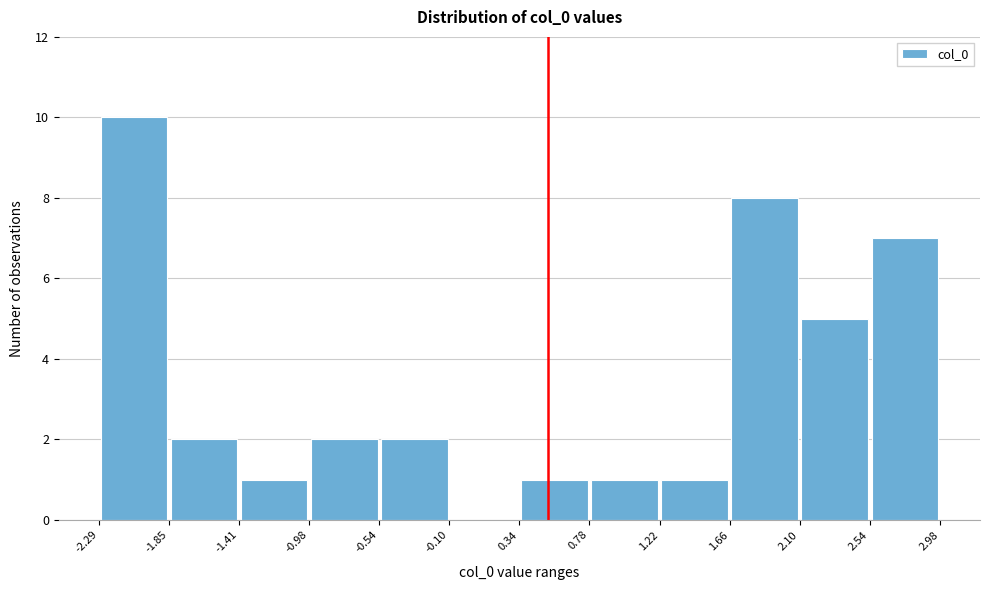

How tall is the bar that spans -0.98 to -0.54 on the x-axis? The values are not printed on the chart, so give them approximately, as read against the axis.

2